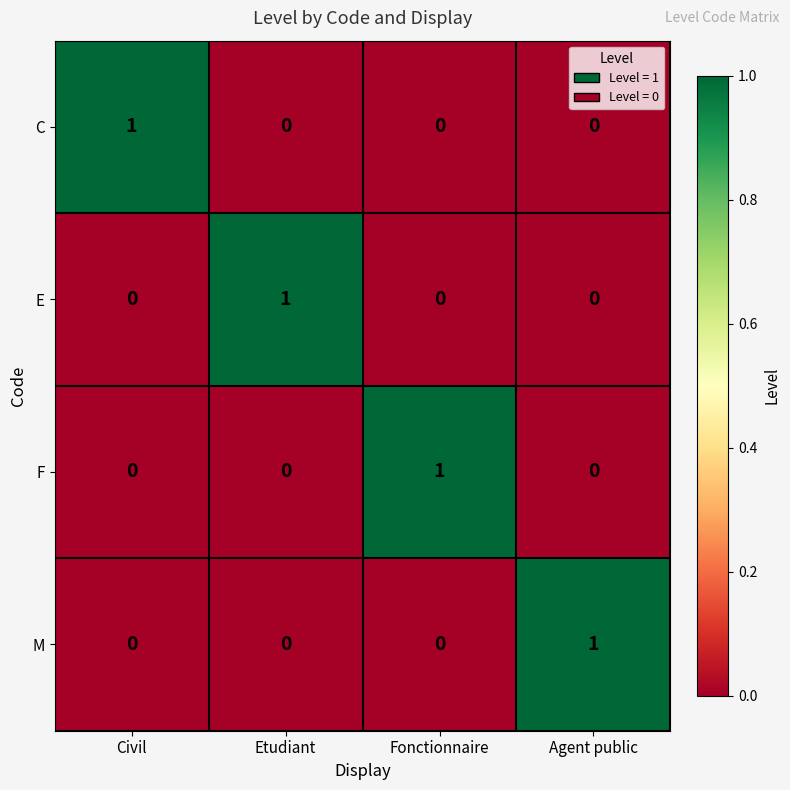

How many E values are between 0 and 1?

4